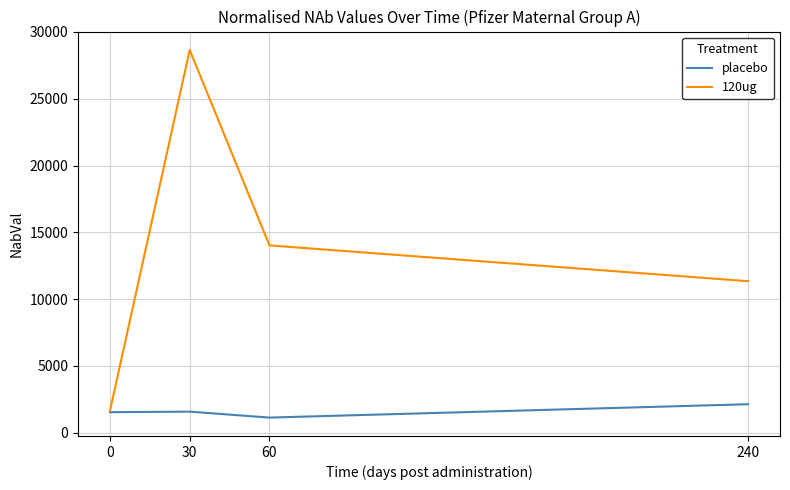

What is the difference between the maximum and second lowest values in the 120ug series?

17307.0